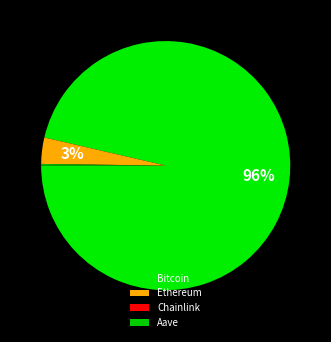

Count the number of slices in the pie.

4